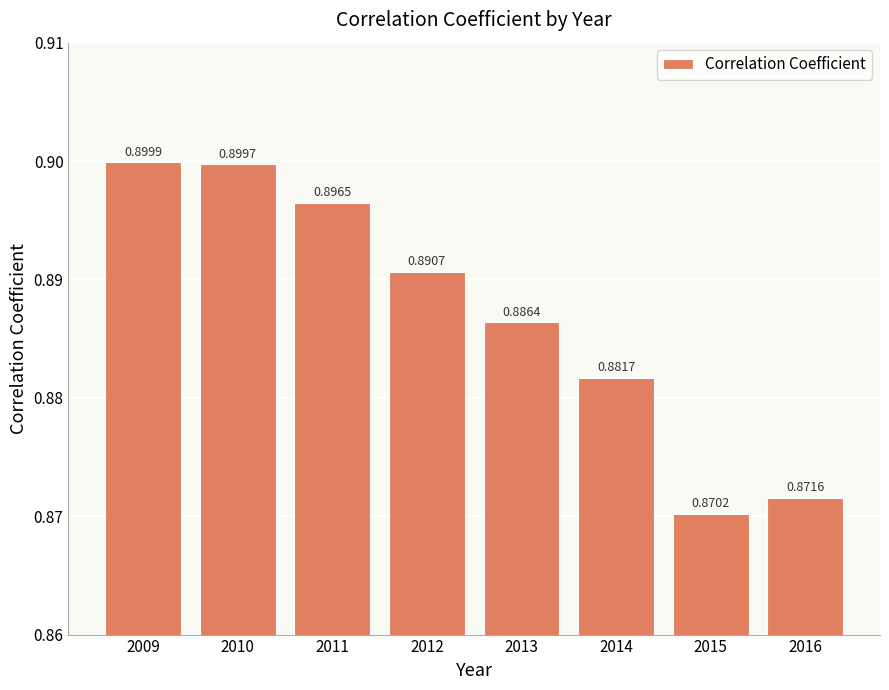

True or false: the data shows 0.9 at 2010.

True